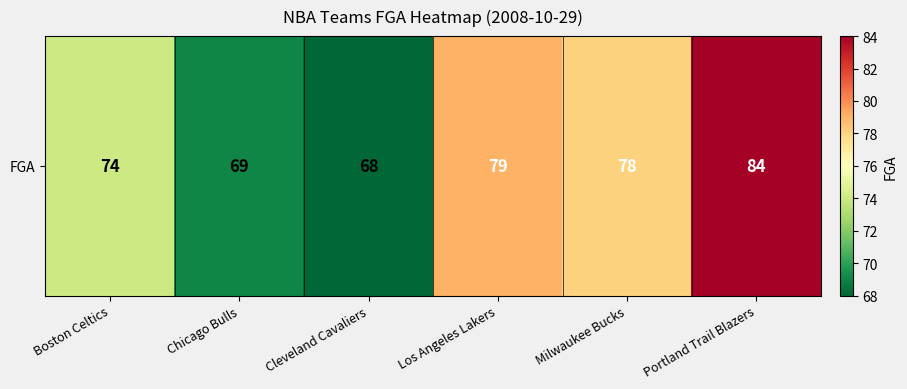

How many values are below 78?

3